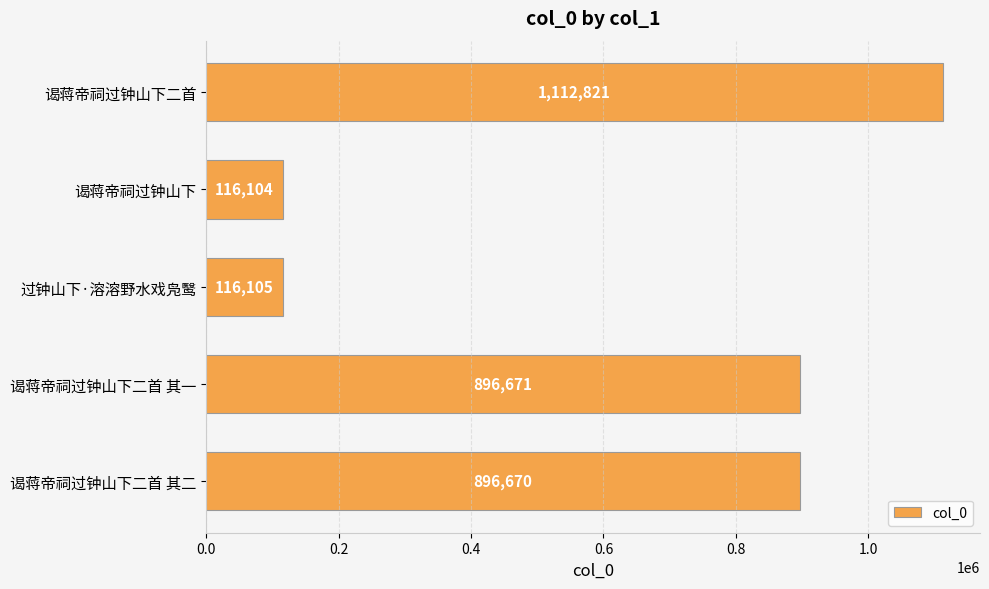

At which category does the chart reach its minimum across all series?

谒蒋帝祠过钟山下